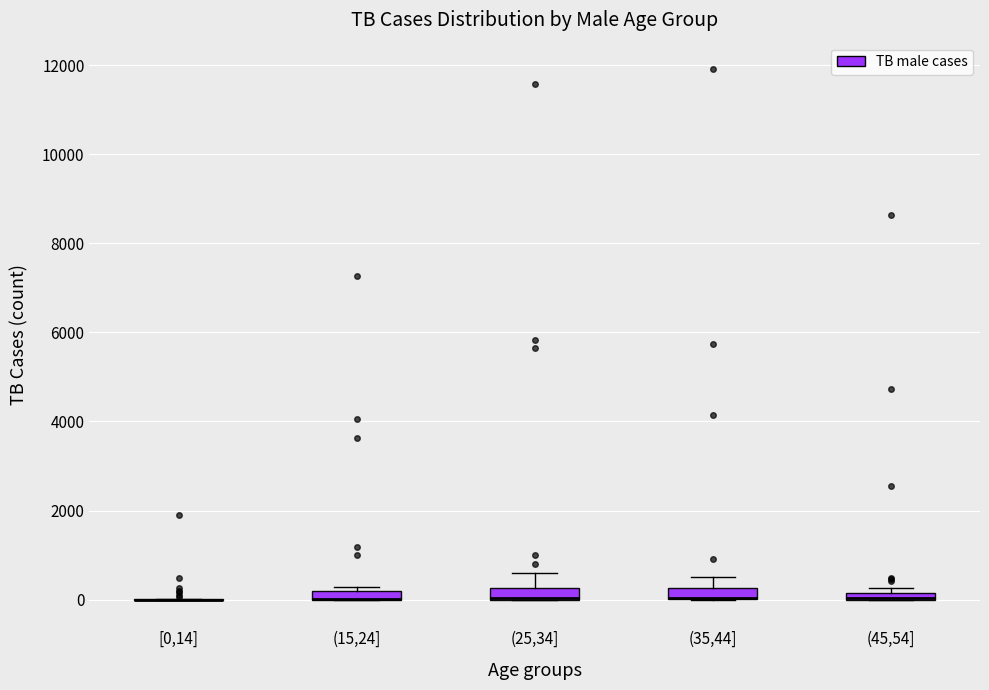

Where is the upper edge of the box for (35,44] on the y-axis? The values are not printed on the chart, so give them approximately, as read against the axis.

200